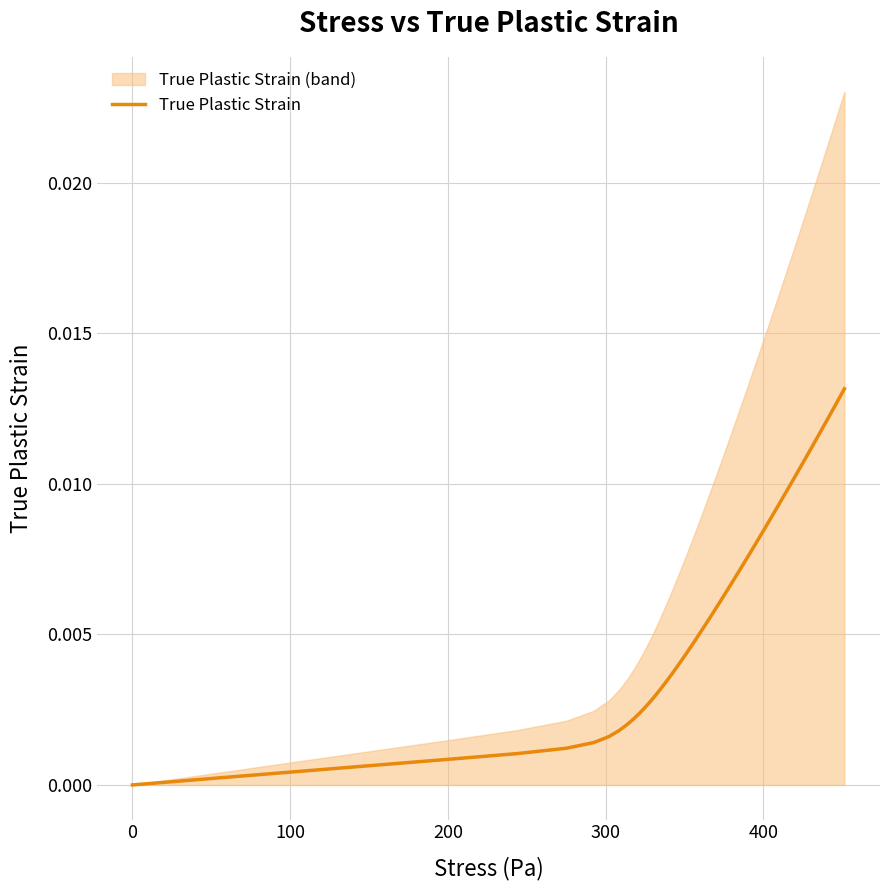

The value at 21 is 0.0. True or false?

False